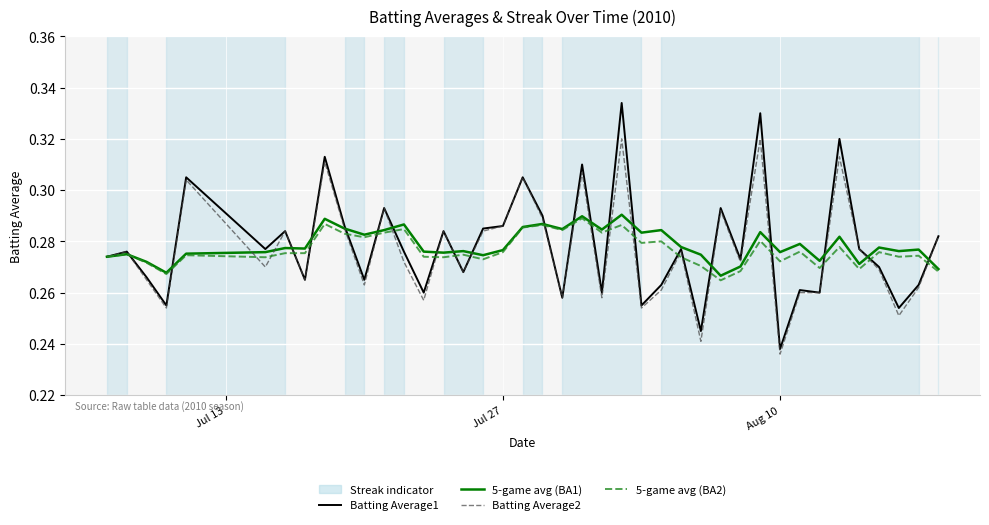

Which series has the largest range (max minus min)?

Batting Average1